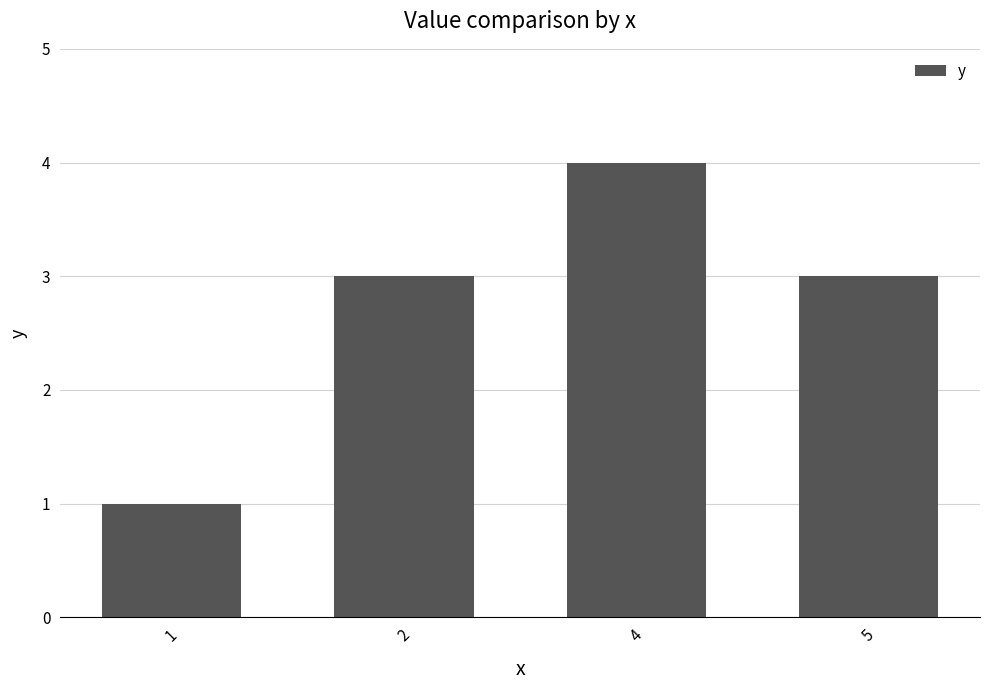

True or false: the data shows 1 at 1.

True